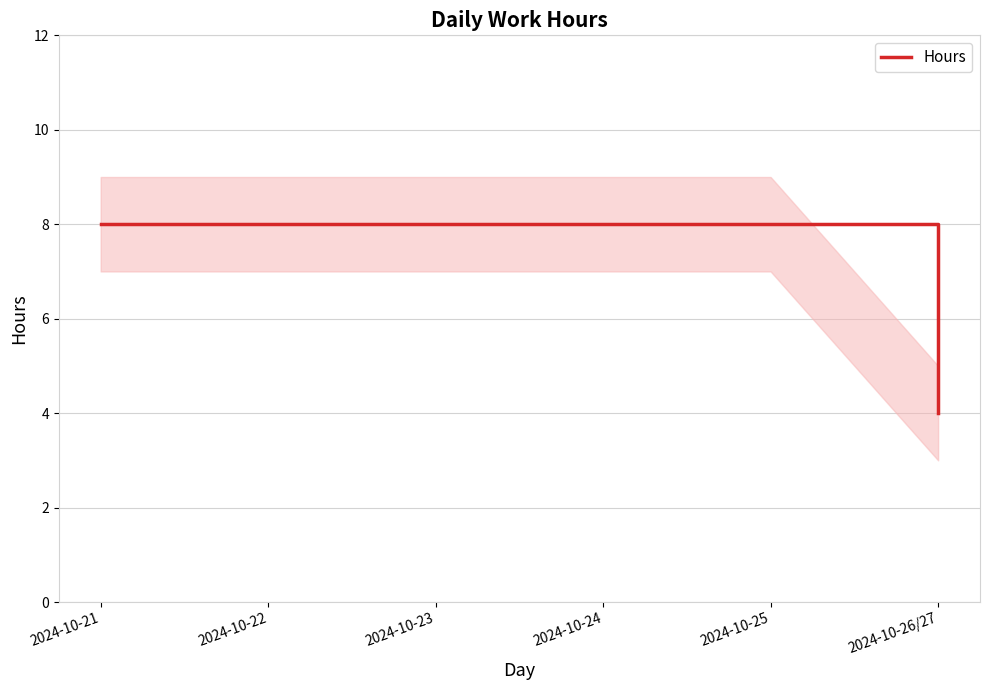

Reading right to left, extract all data points from this chart.

4	8	8	8	8	8